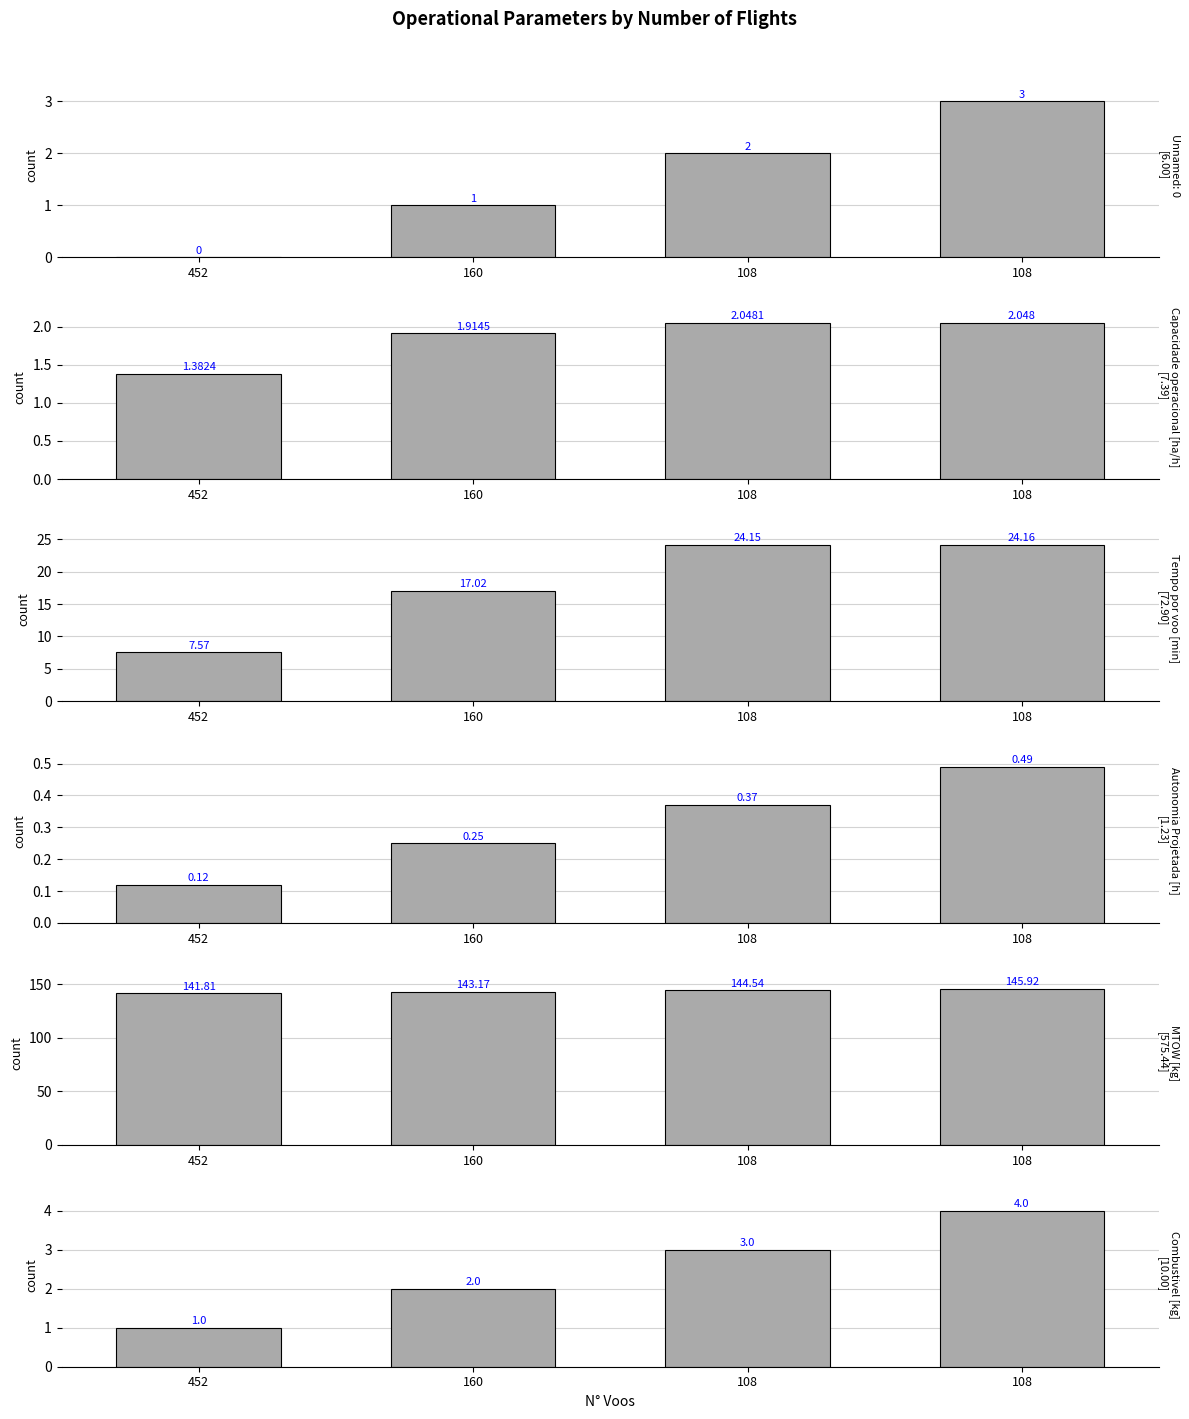

At which category does the chart reach its minimum across all series?

452